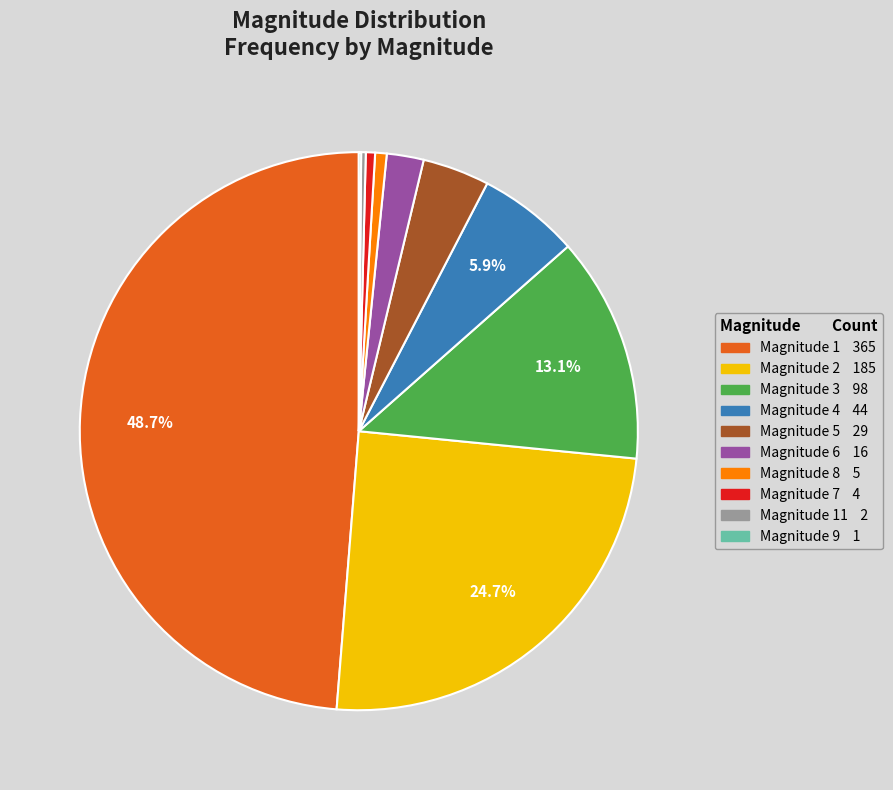

Is there a majority slice in this chart?

No